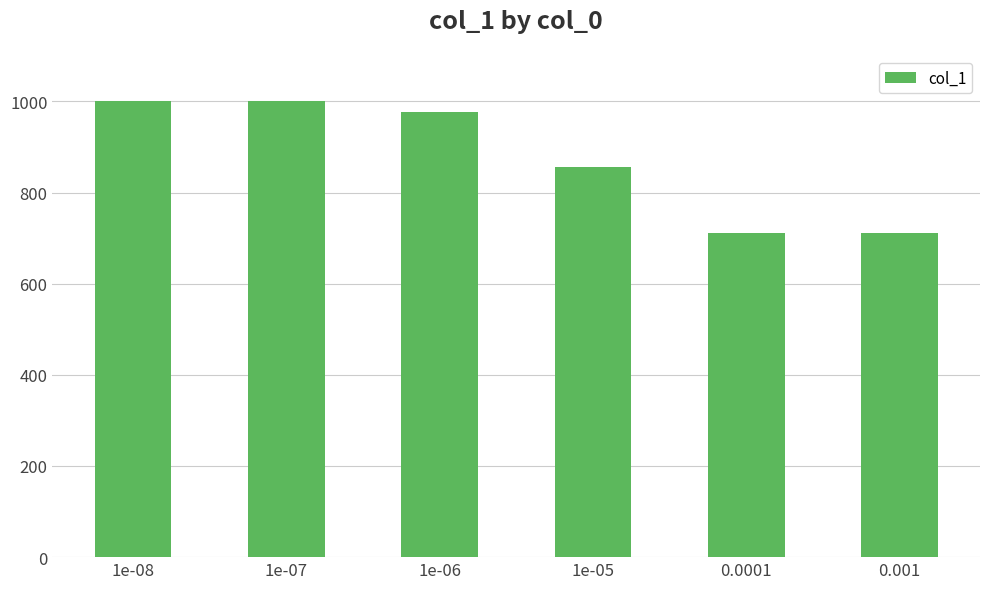

What is the label of the 5th bar from the left?

0.0001